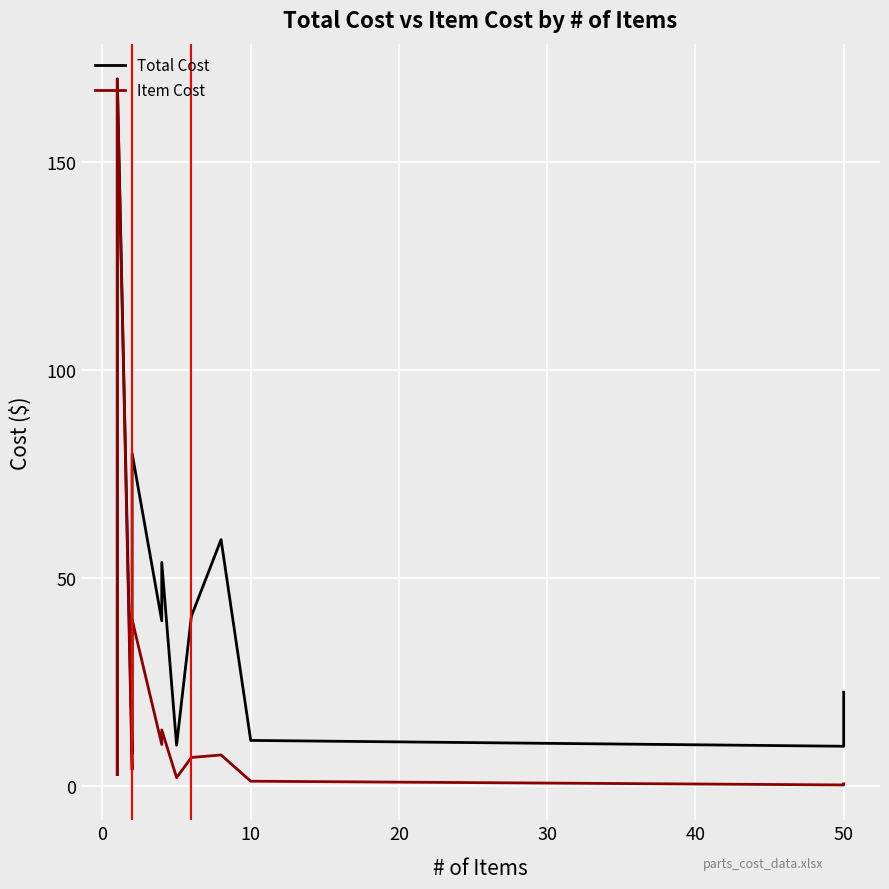

What are all the series names shown in the legend?

Total Cost, Item Cost